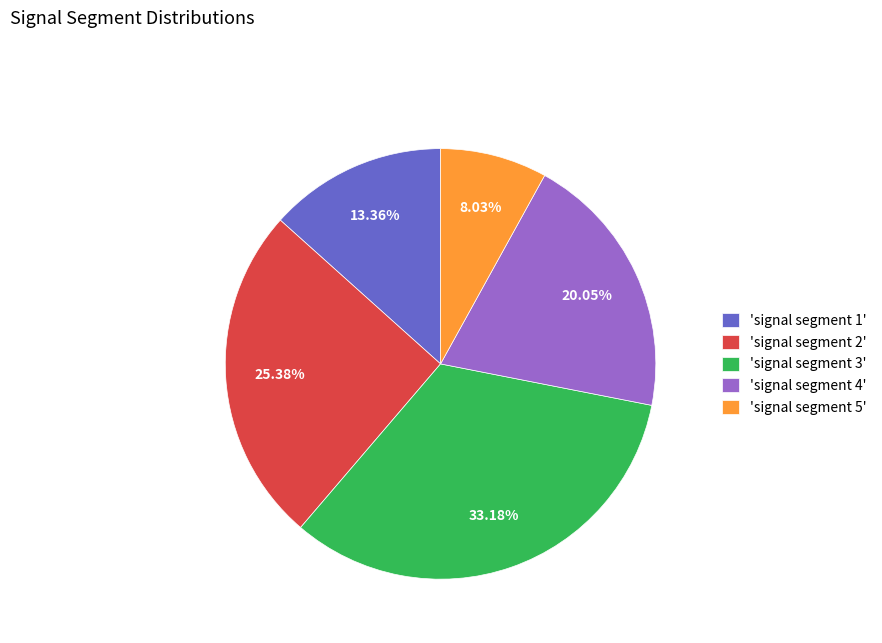

Do 'signal segment 2' and 'signal segment 3' together represent more than half of the pie?

Yes